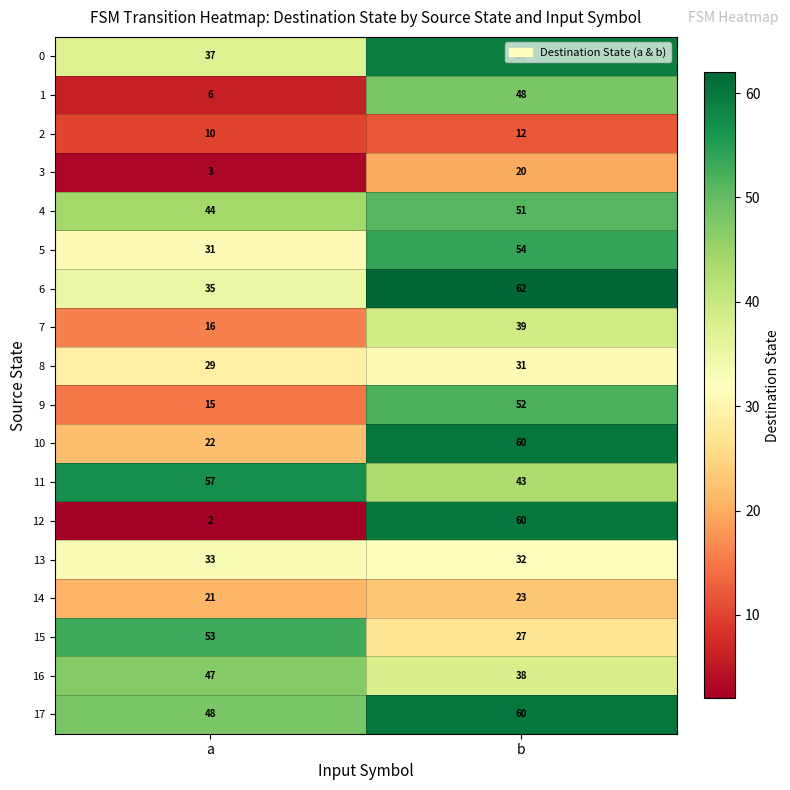

At how many categories does at least one series exceed 7?

2